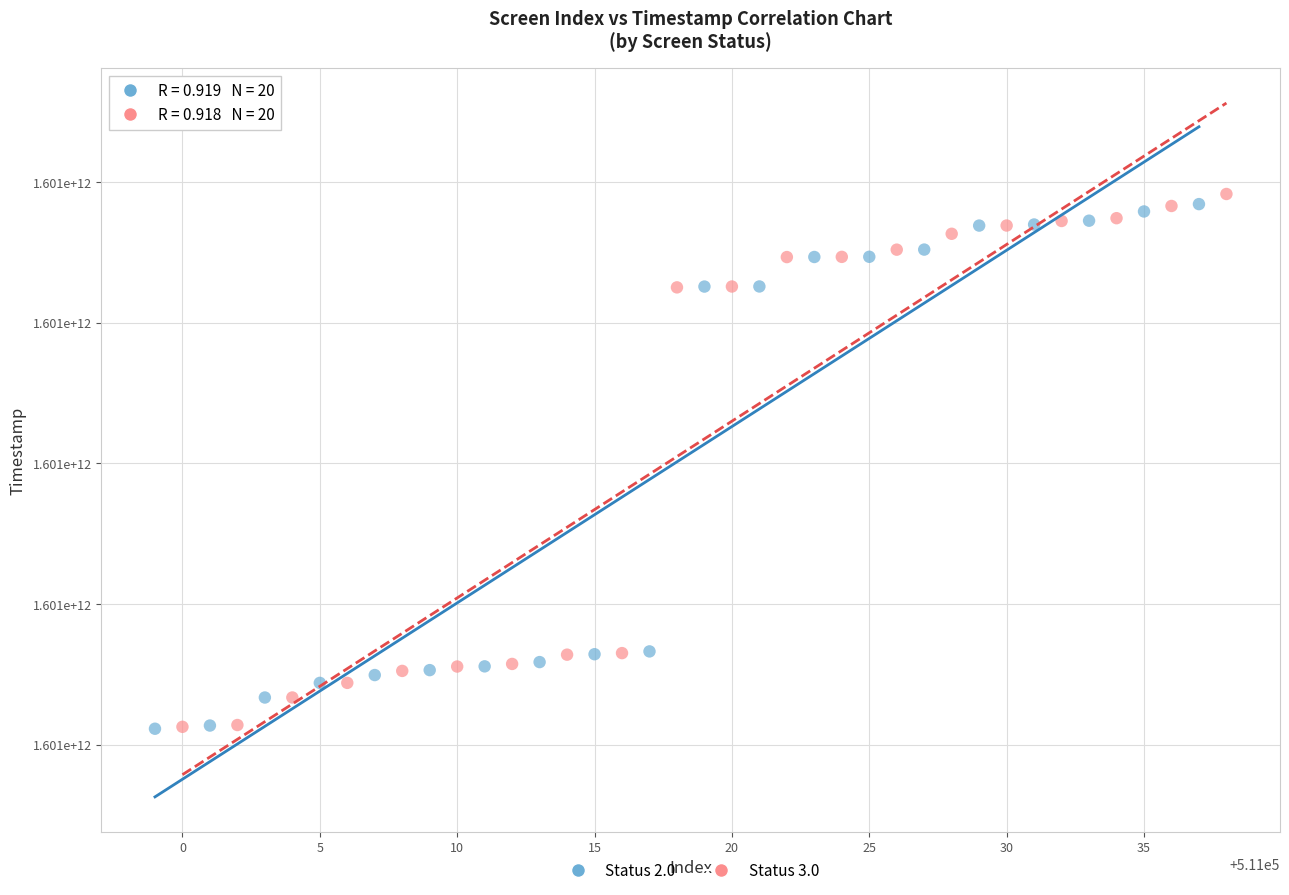

Which series has the widest spread of Y values?

Status 3.0